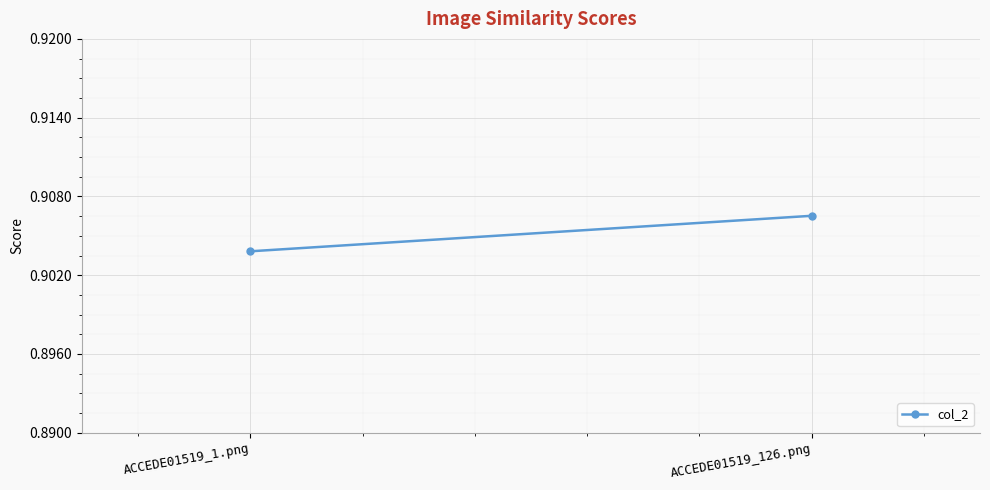

What is the label of the 1st point from the right?

ACCEDE01519_126.png